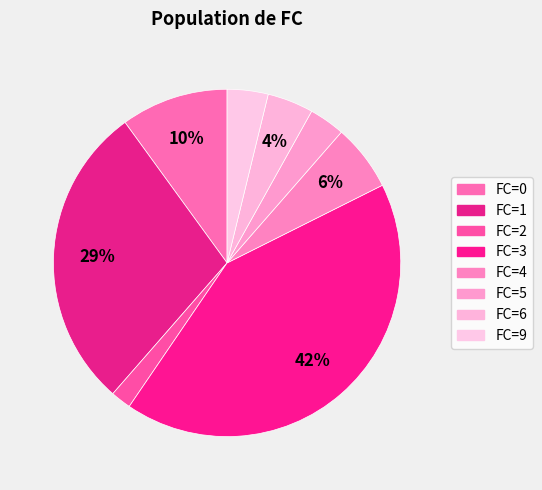

Which category has the biggest portion of the pie?

FC=3